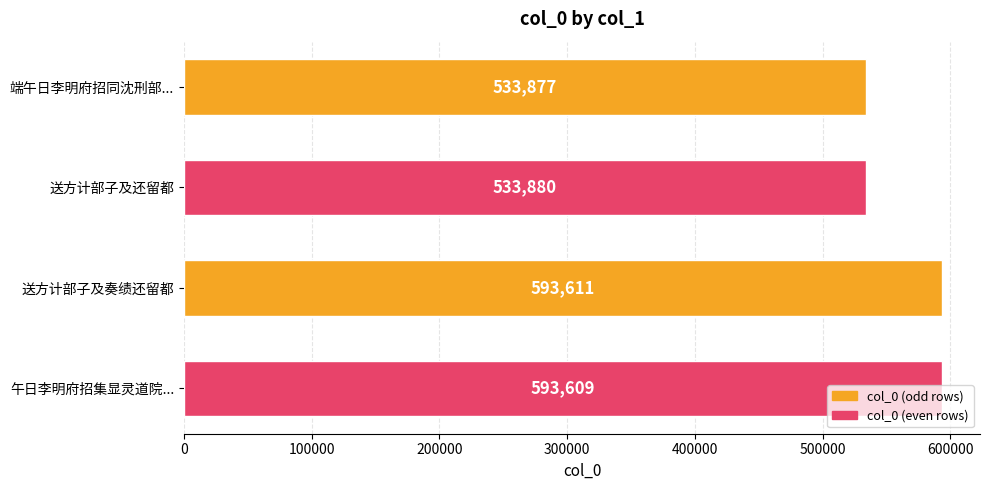

Read the value at 端午日李明府招同沈刑部..., to the nearest 50.

533900